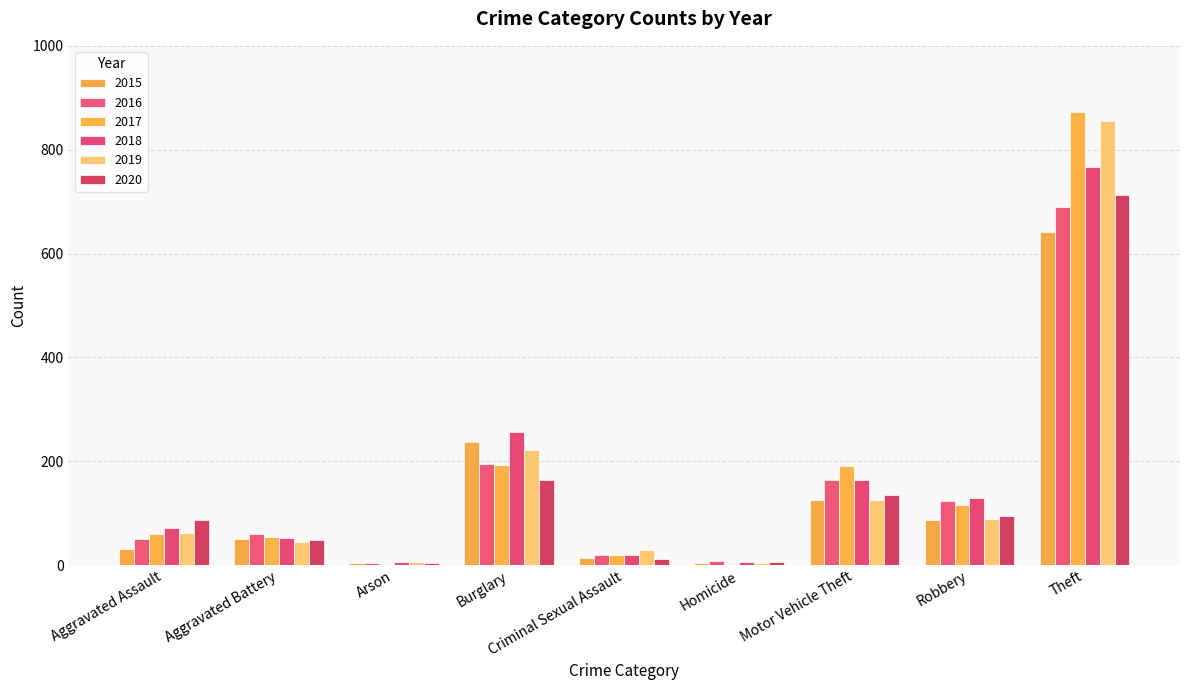

At which category does the chart reach its peak across all series?

Theft